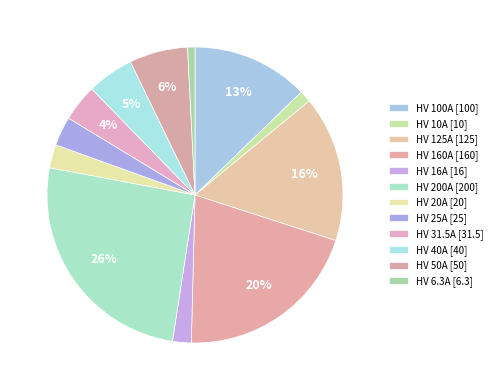

How many segments does this pie chart have?

12